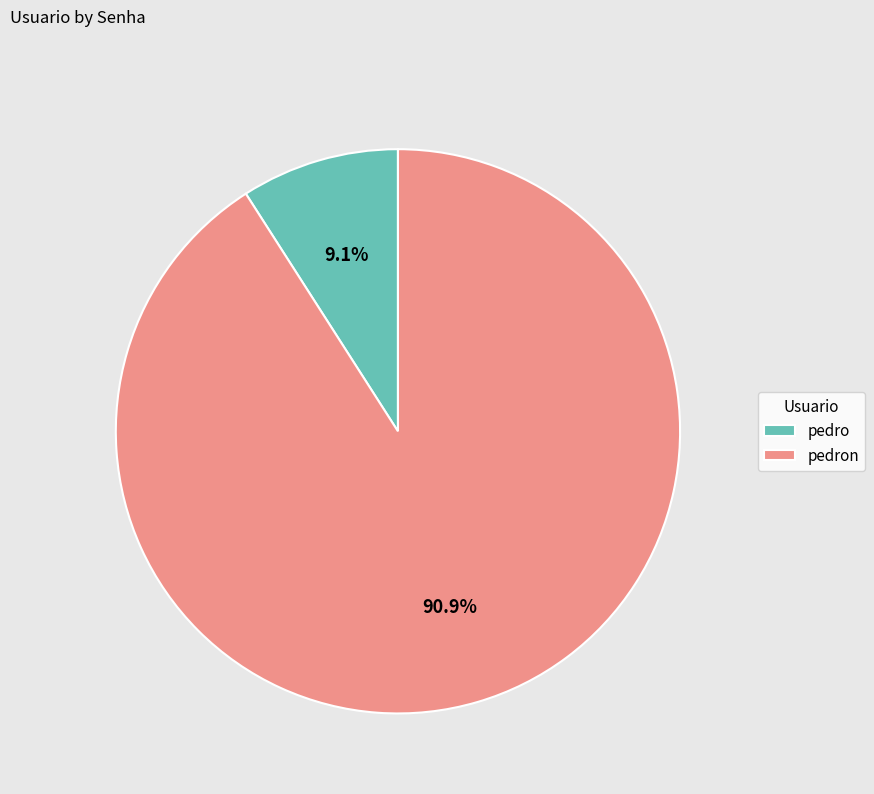

To the nearest percent, what is the difference between the largest and smallest slice percentages?

82%